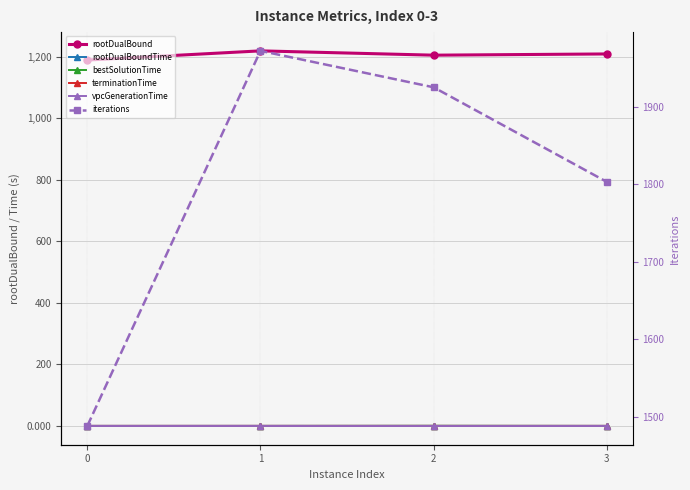

Where is the first local maximum for terminationTime?

1